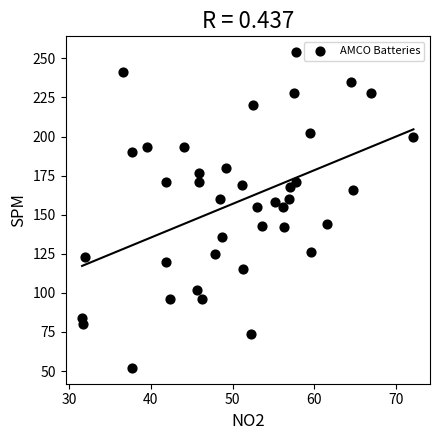

What is the range of Y values (max minus min)?

202